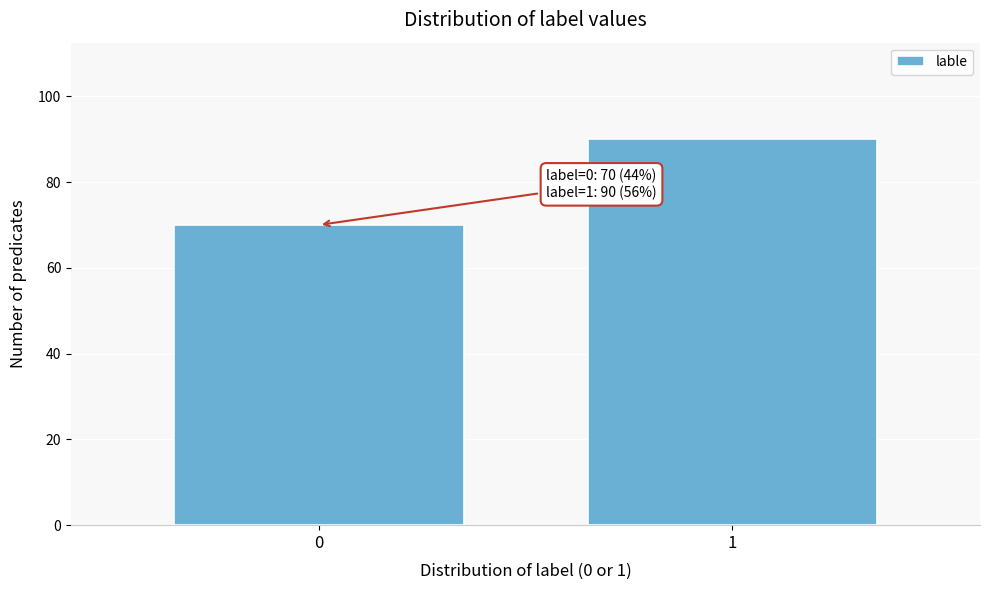

Reading left to right, what are all the values shown in this chart?

0=70	1=90